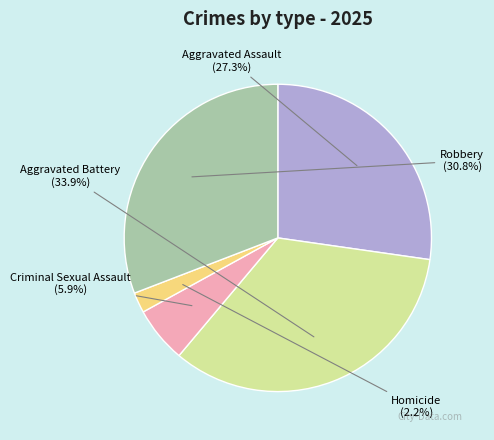

Is there any slice that represents more than half of the pie?

No